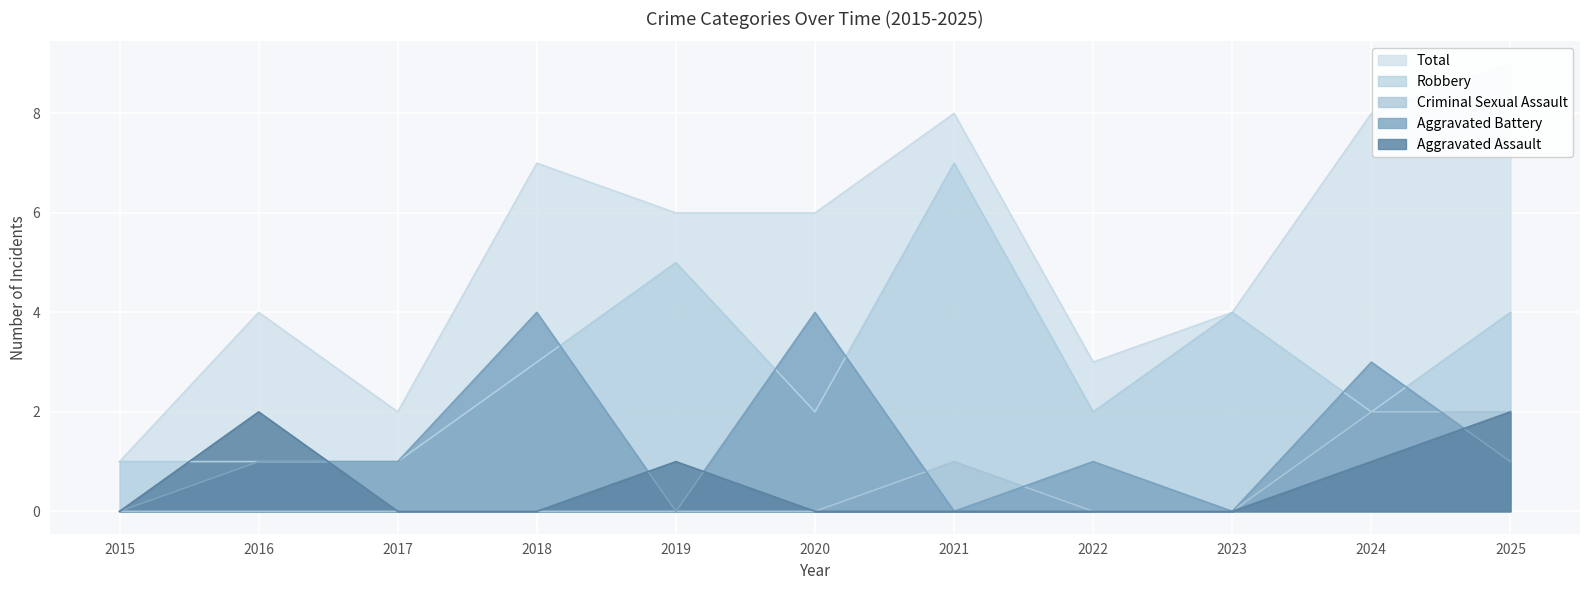

Where does the Total series first go above 6?

2018